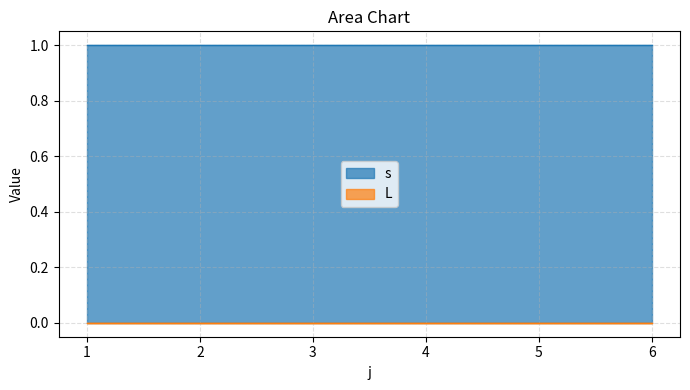

Which category has the lowest value in the s series?

1